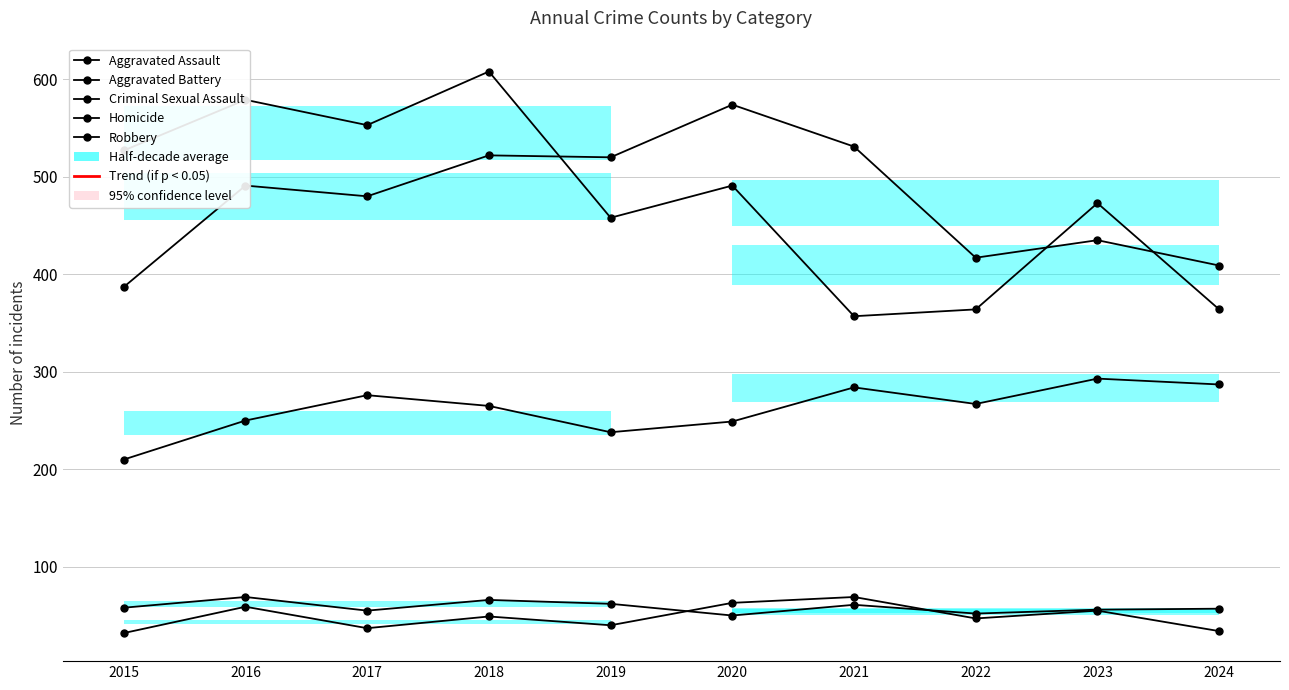

What is the sum of all Aggravated Assault values?

2619